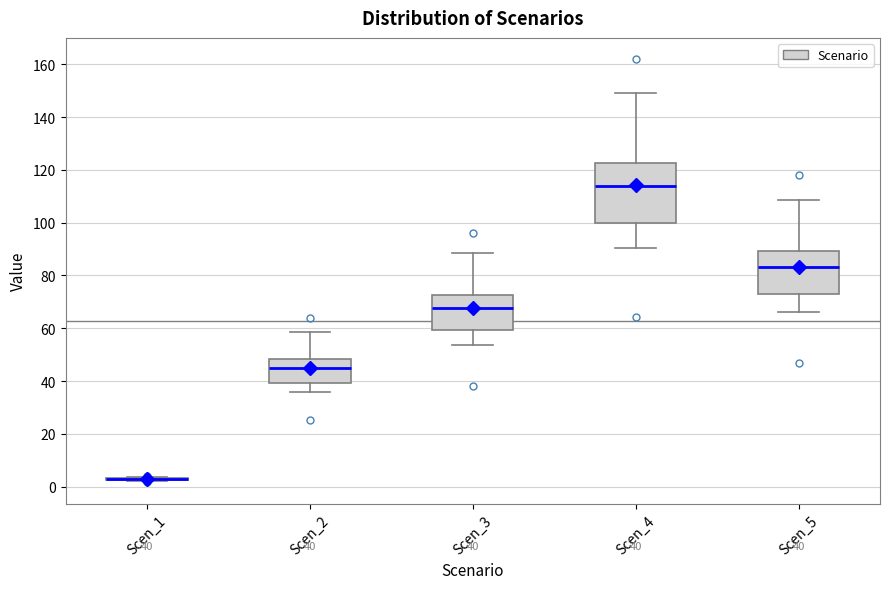

Which box is the tallest, from its lower edge to its upper edge?

Scen_4